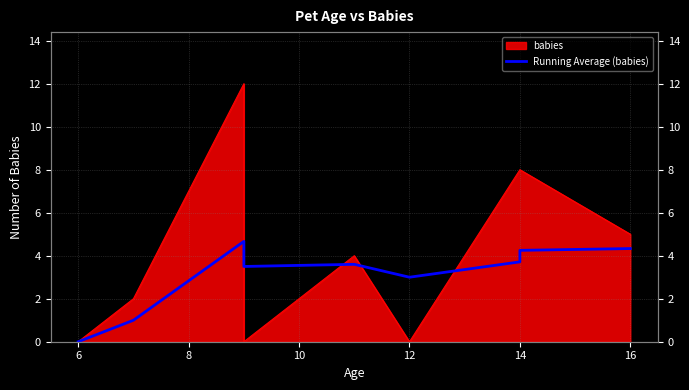

Does the chart have visible grid lines?

Yes